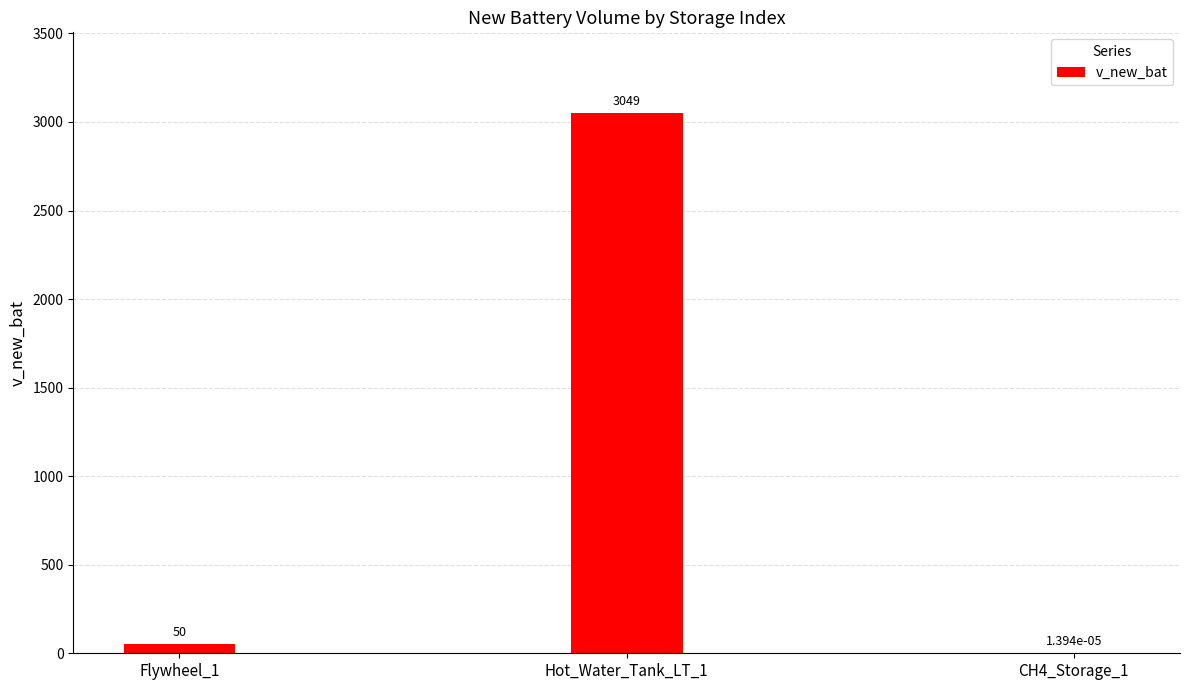

What is the greatest value displayed?

3048.9